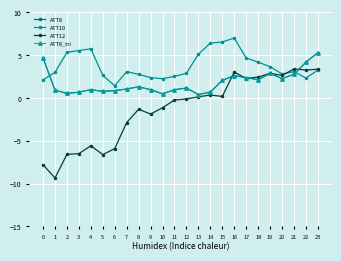

What is the difference between the second highest and second lowest values in the ATT10 series?

4.4